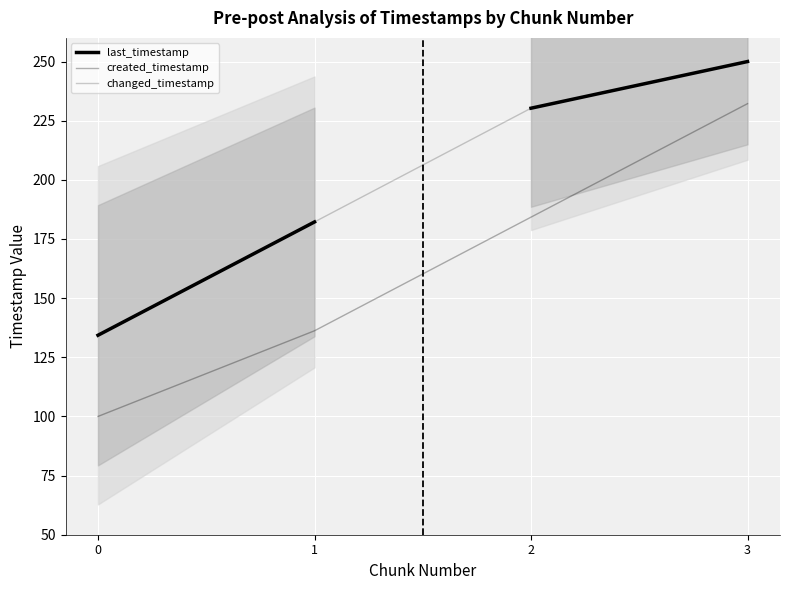

Rank the series at 1 from lowest to highest value.

created_timestamp, last_timestamp